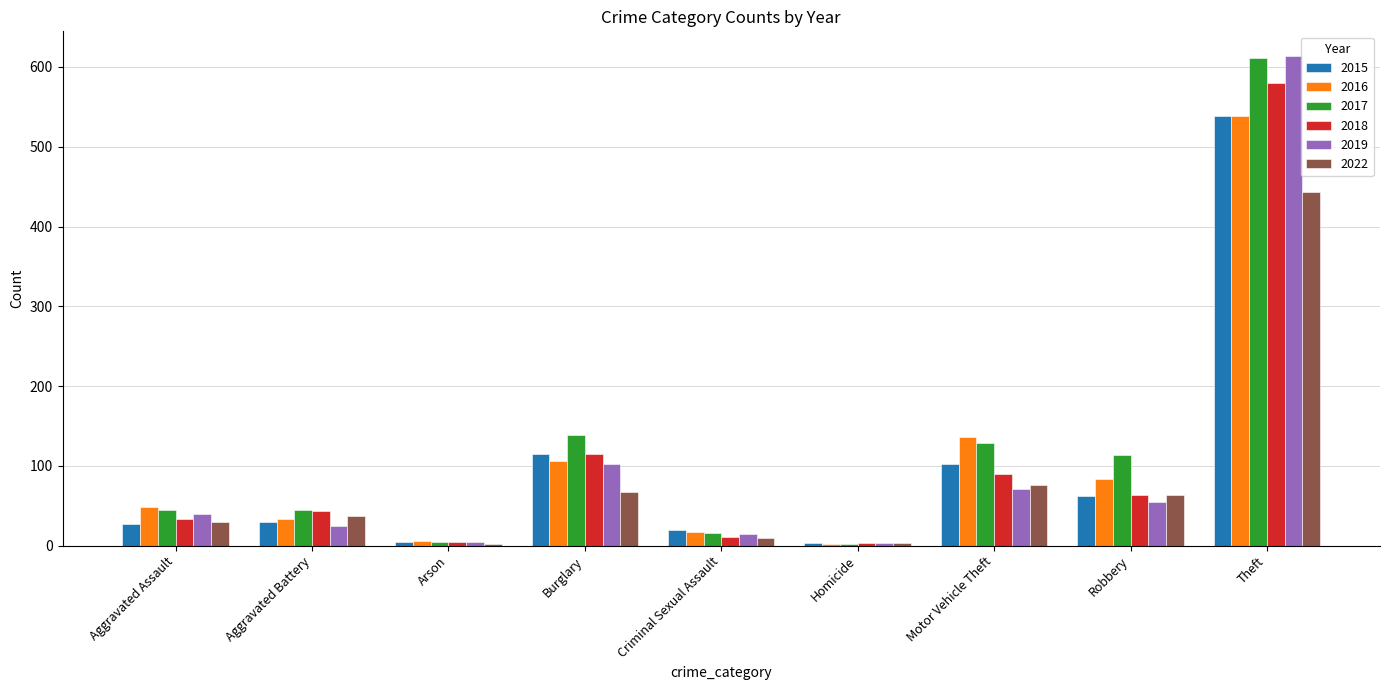

What is the minimum value for 2019?

3